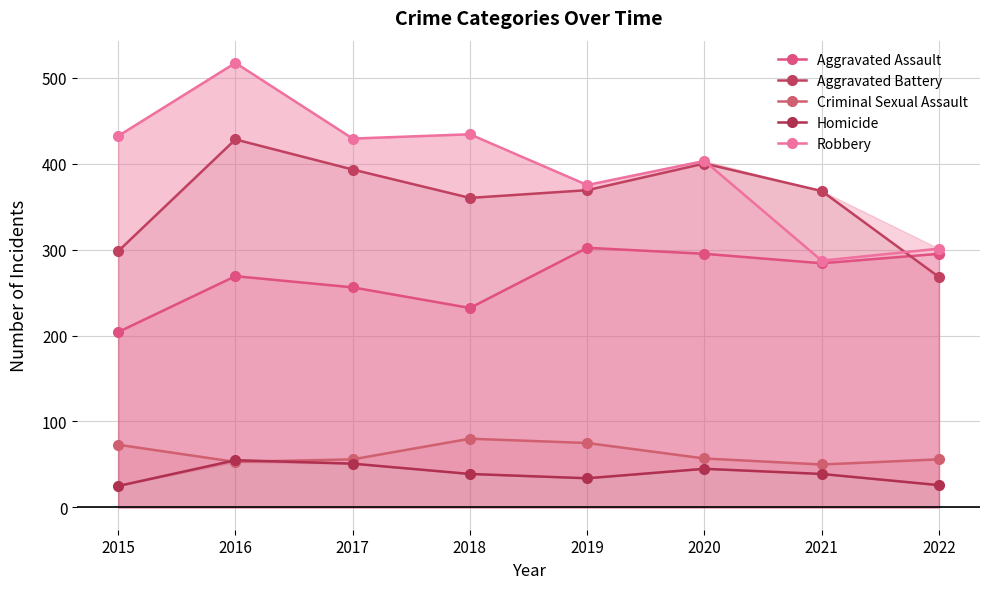

What is the sum of the Aggravated Battery values at 2019 and 2017?

762